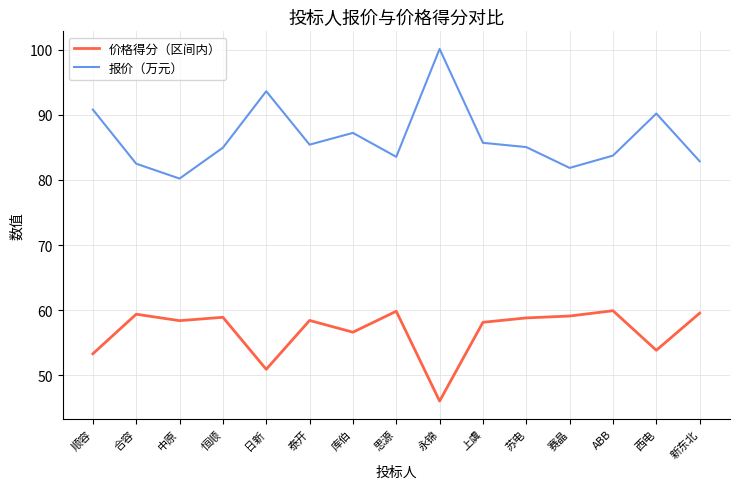

What are all the series names shown in the legend?

价格得分（区间内）, 报价（万元）